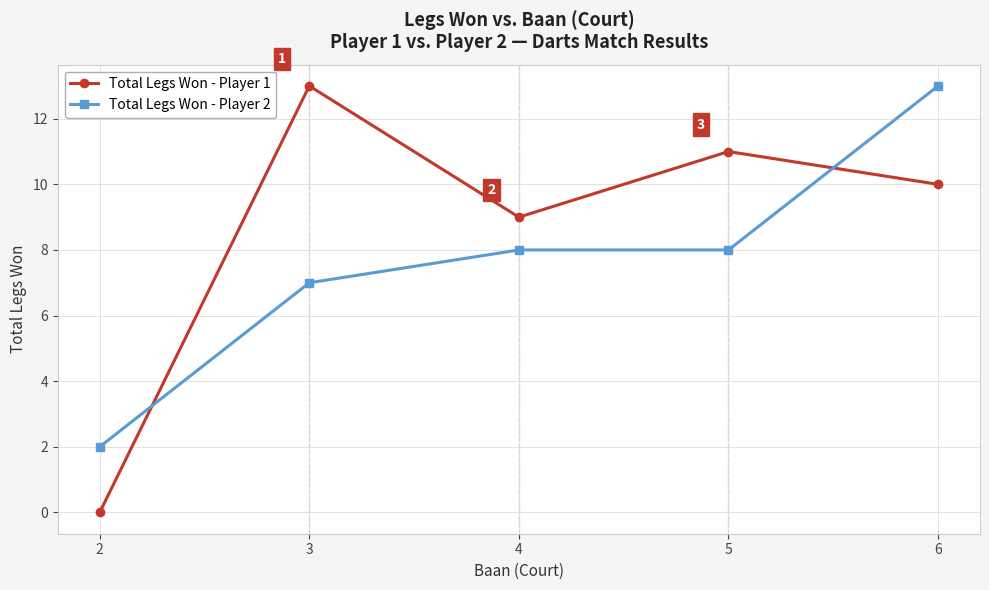

At which label does Total Legs Won - Player 2 reach its peak?

6